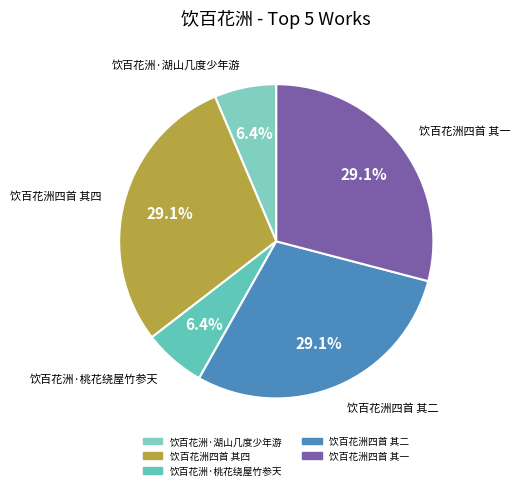

Does 饮百花洲四首 其二 represent more than half of the total?

No